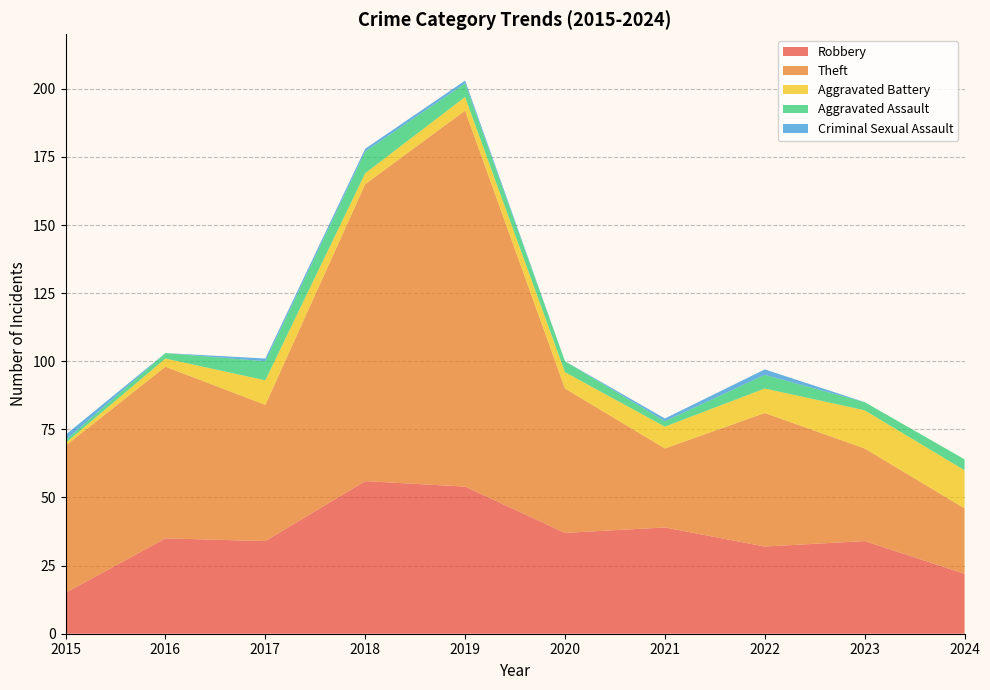

Reading left to right, transcribe all the data shown in this chart.

Robbery: 2015=15	2016=35	2017=34	2018=56	2019=54	2020=37	2021=39	2022=32	2023=34	2024=22
Theft: 2015=54	2016=63	2017=50	2018=109	2019=138	2020=53	2021=29	2022=49	2023=34	2024=24
Aggravated Battery: 2015=1	2016=3	2017=9	2018=4	2019=5	2020=6	2021=8	2022=9	2023=14	2024=14
Aggravated Assault: 2015=1	2016=2	2017=7	2018=8	2019=5	2020=4	2021=2	2022=5	2023=3	2024=4
Criminal Sexual Assault: 2015=2	2016=0	2017=1	2018=1	2019=1	2020=0	2021=1	2022=2	2023=0	2024=0